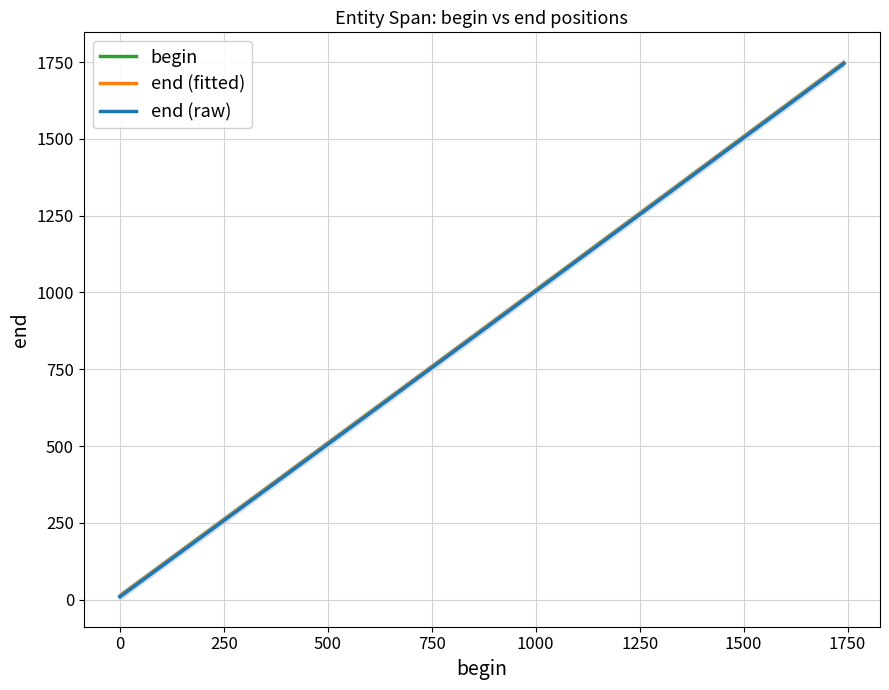

Which series has the largest total across all categories?

end